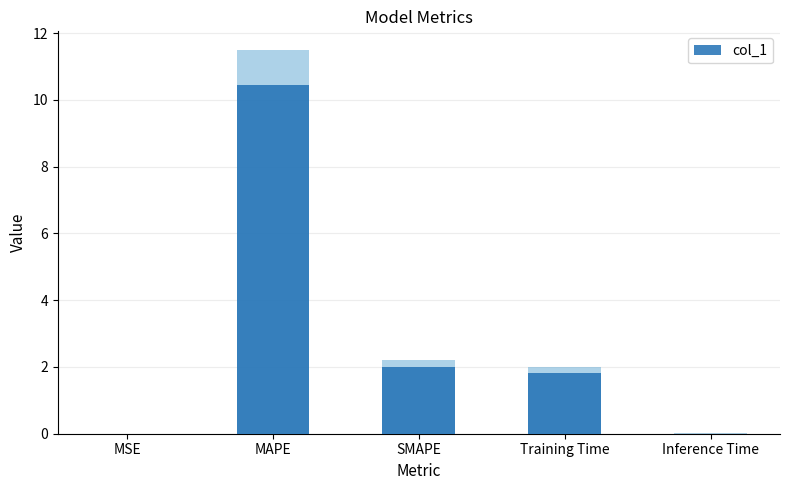

Rank the categories by value from lowest to highest.

MSE, Inference Time, Training Time, SMAPE, MAPE